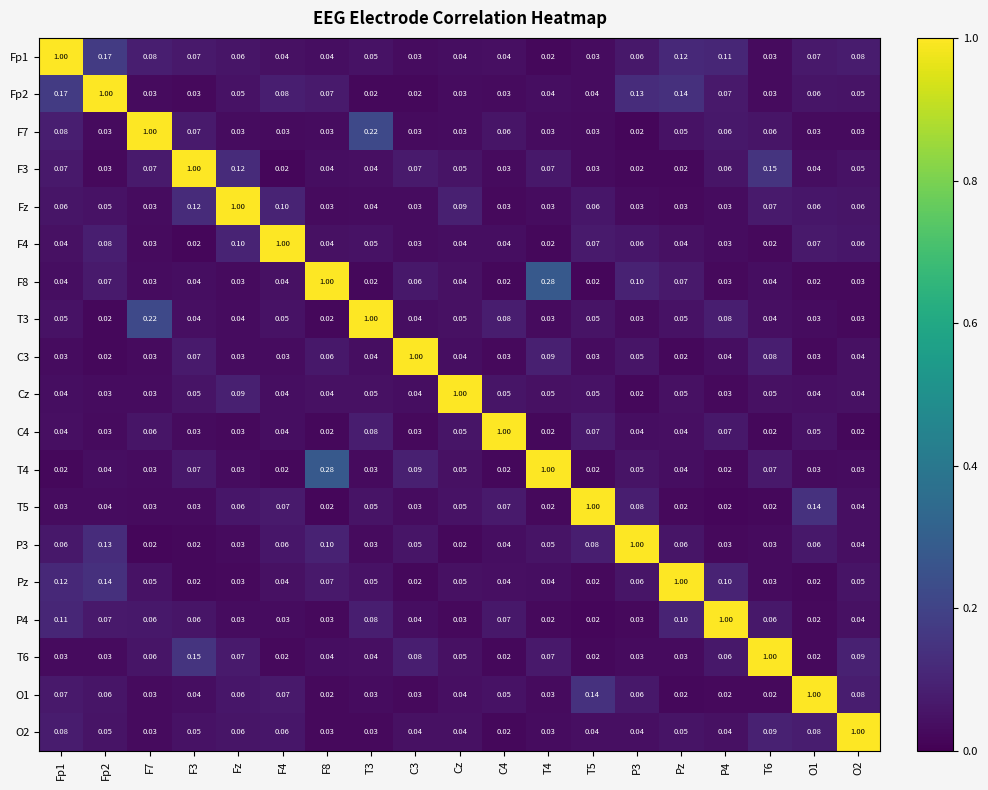

Is the value of Fz at T6 greater than the value of P4 at P3?

Yes